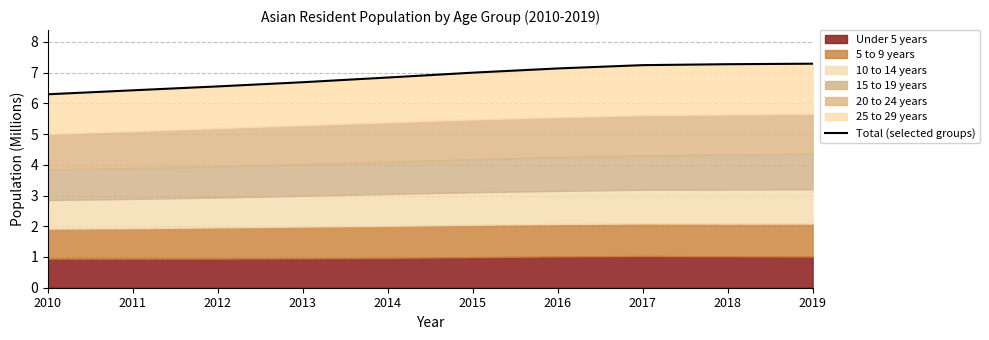

Where is the data nearest to the value 6?

2010